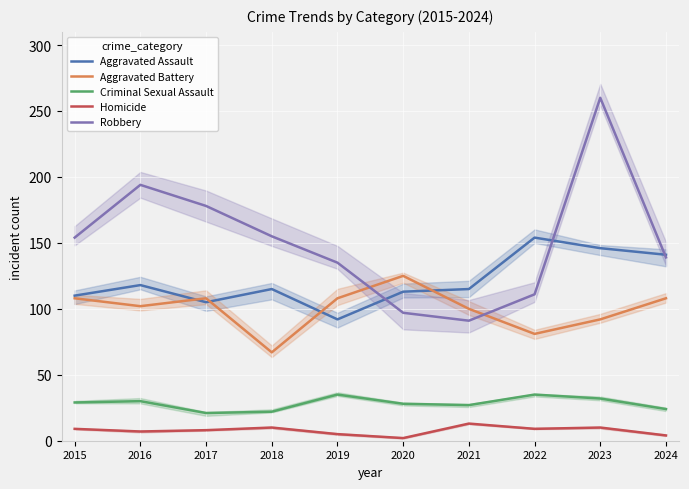

How many Aggravated Battery values are between 92 and 108?

7